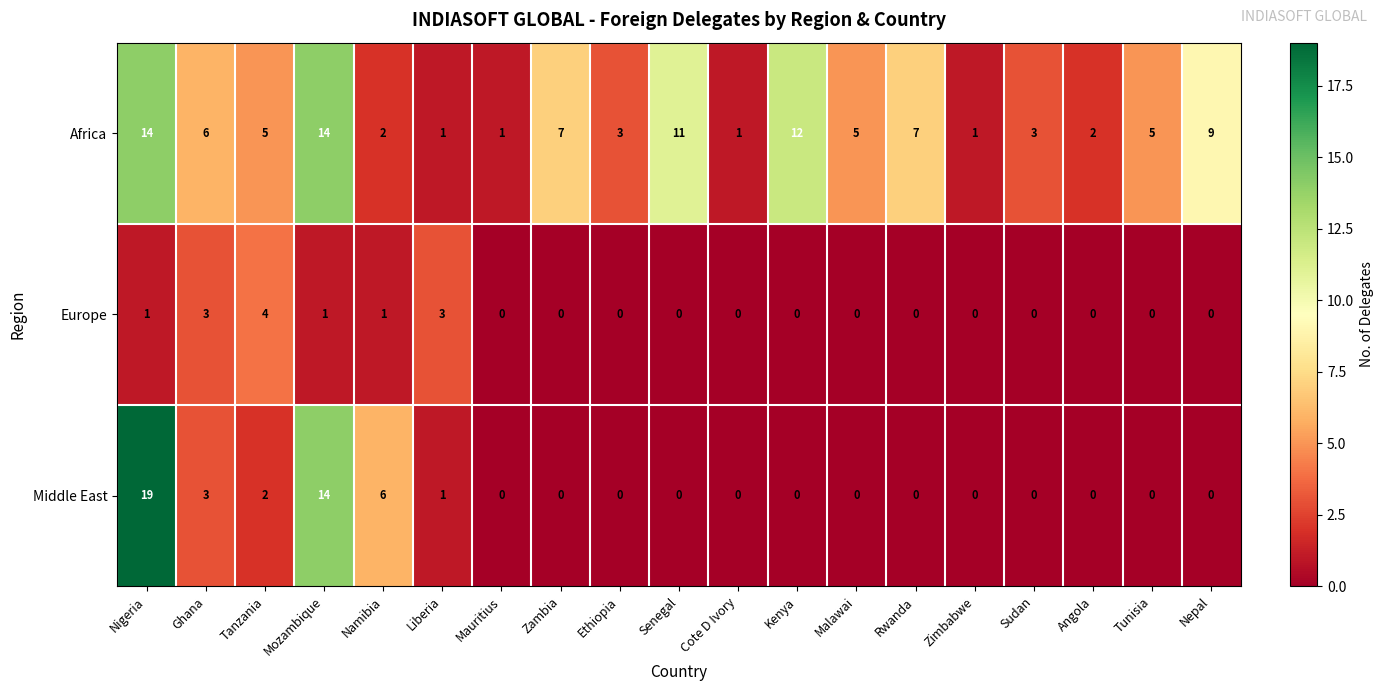

What is the difference between the Europe values at Cote D Ivory and Liberia?

3